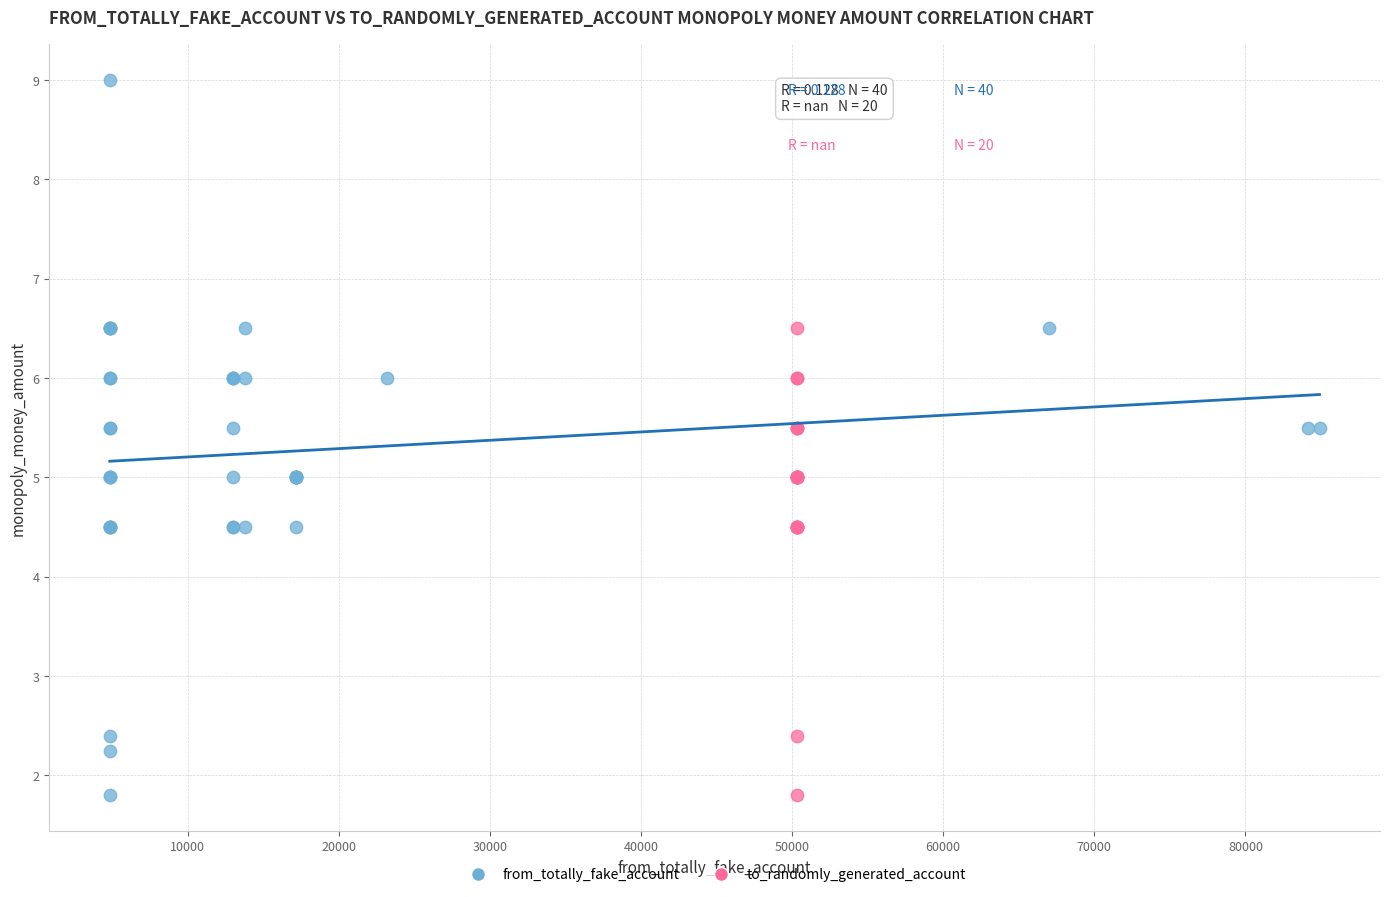

Which series reaches the maximum Y coordinate?

from_totally_fake_account